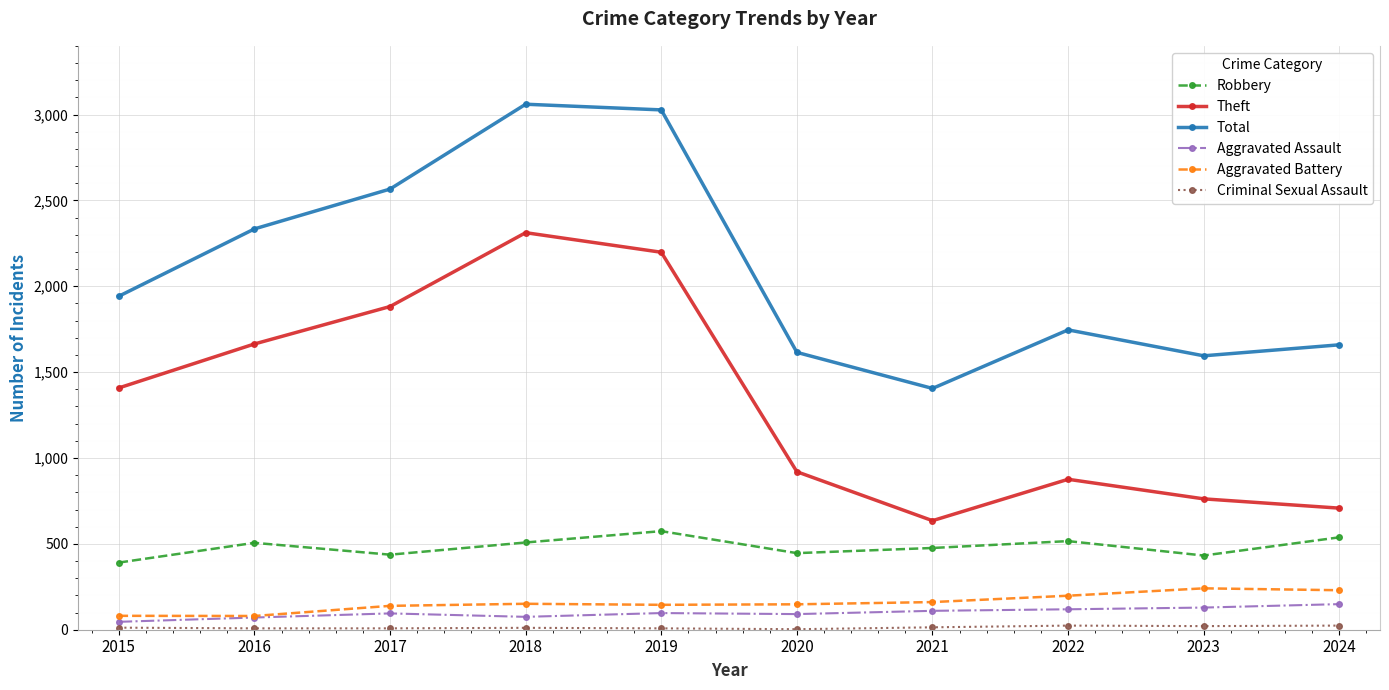

True or false: Aggravated Battery and Robbery intersect in this chart.

False